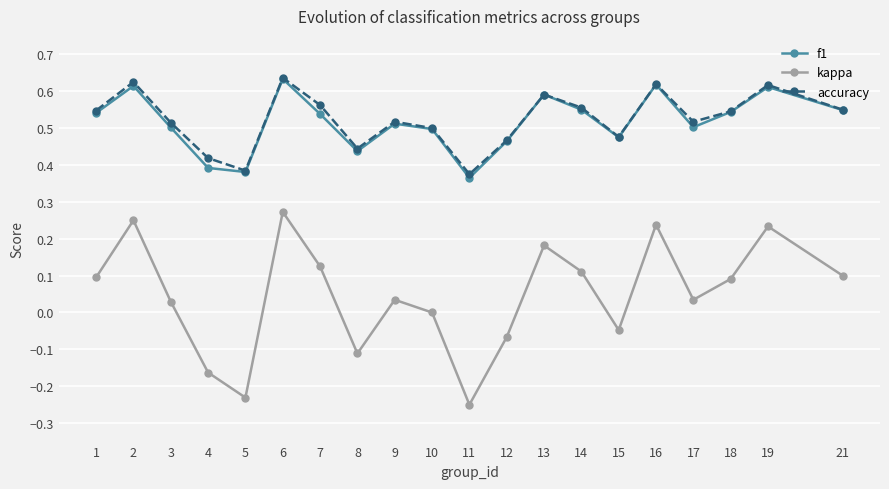

Where is the first local minimum for accuracy?

5